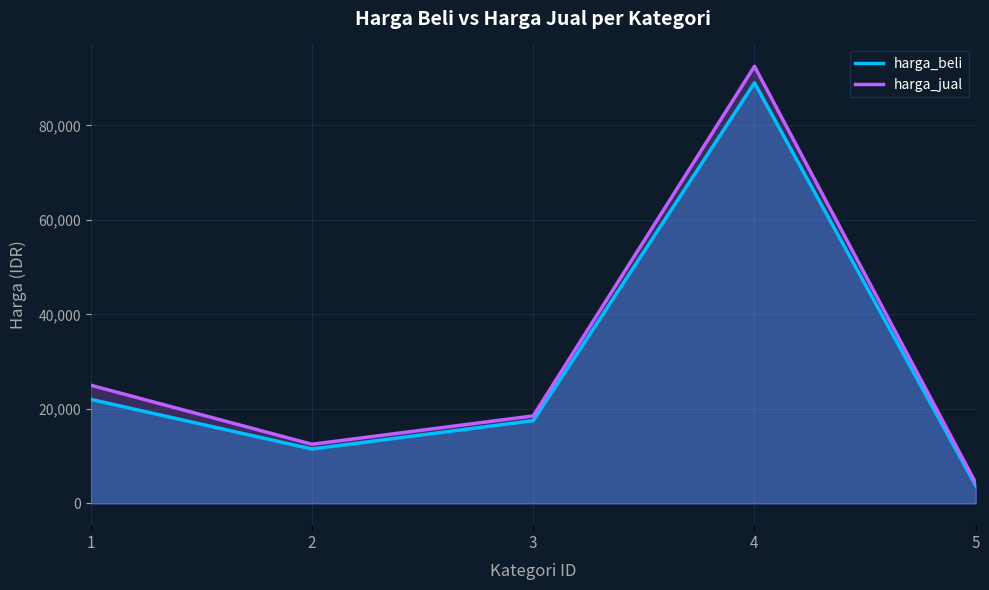

Is it true that harga_beli equals 31874 at 4?

False